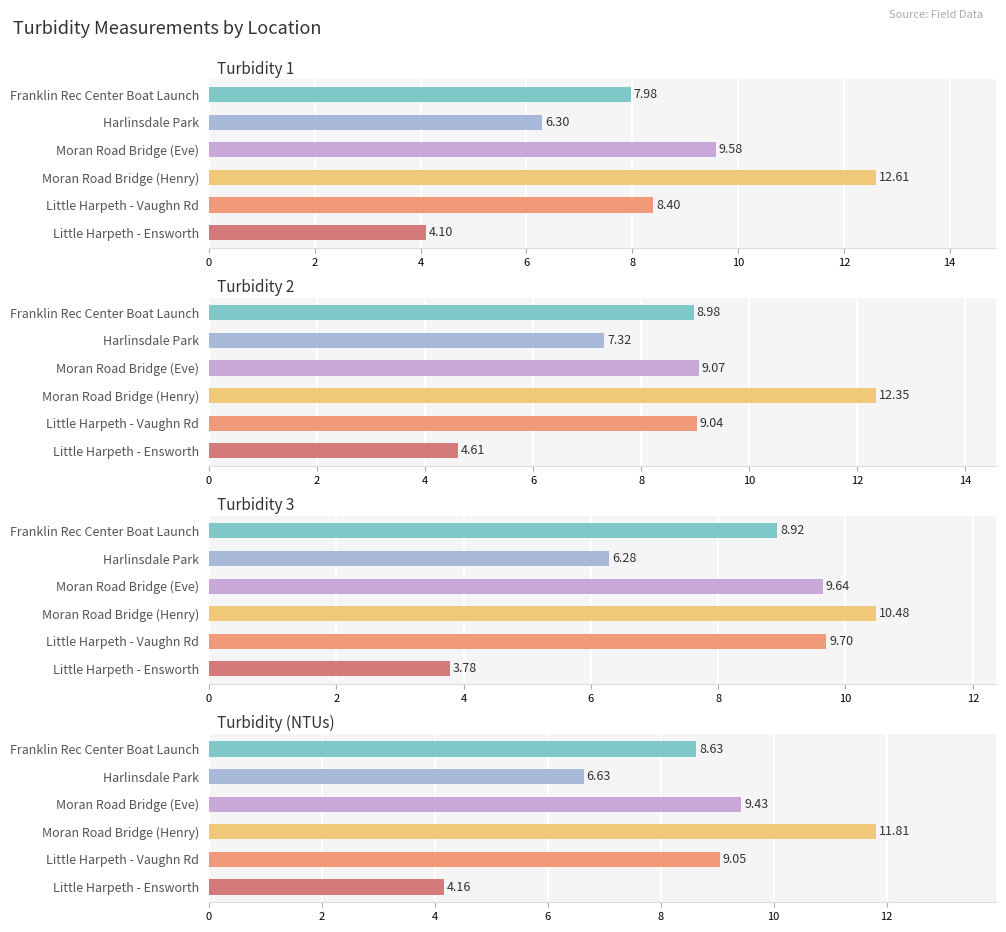

What is the difference between the highest and lowest values at Little Harpeth - Ensworth?

0.8